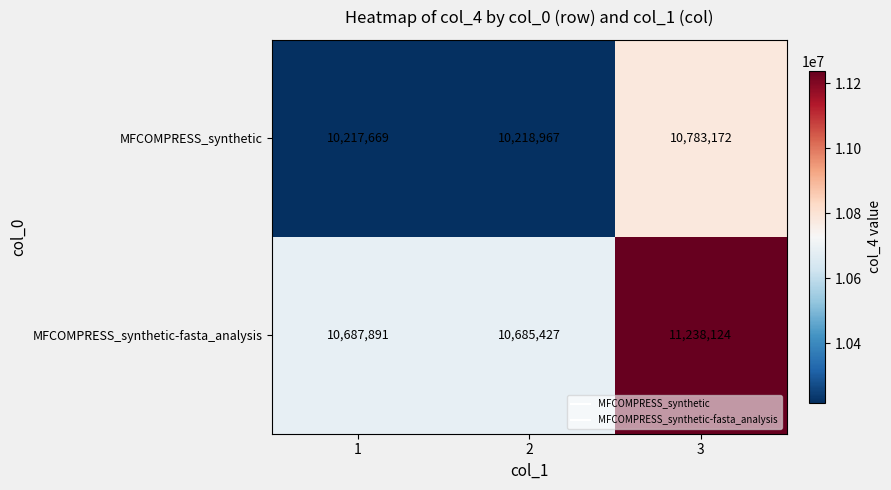

Count the number of data series in this chart.

2